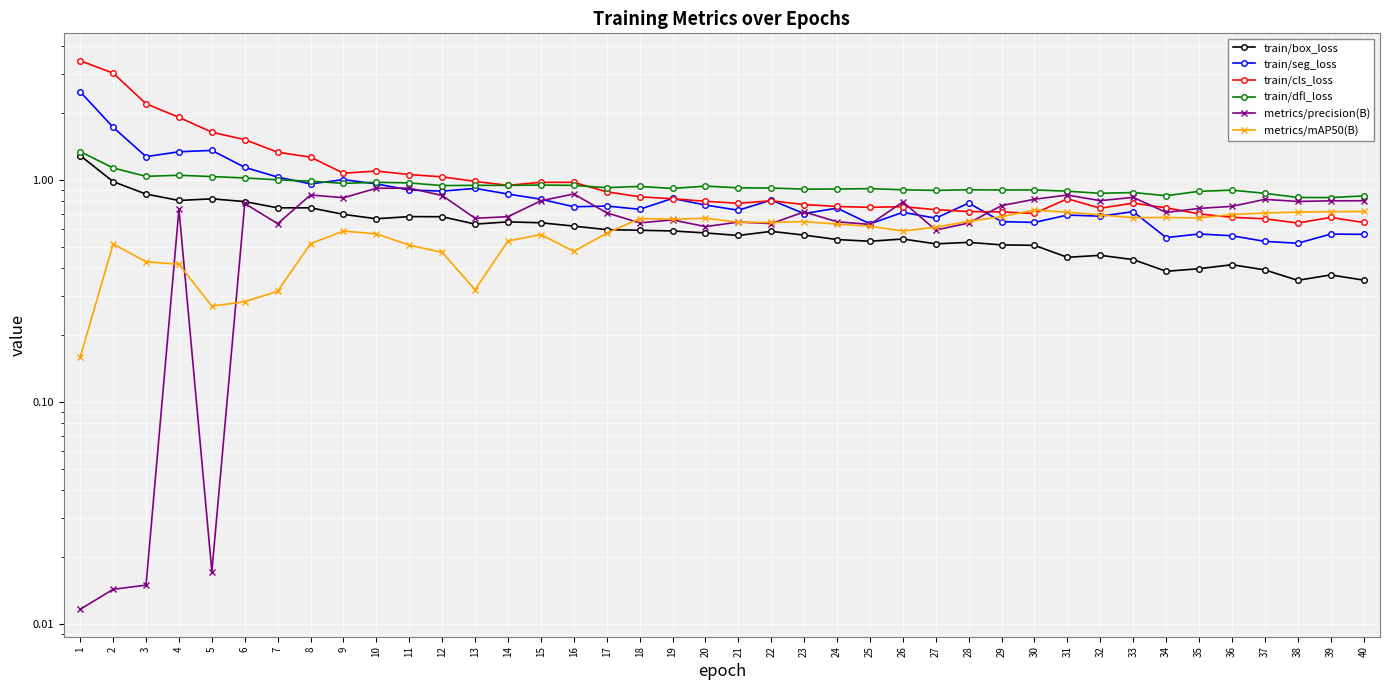

How many times do metrics/mAP50(B) and metrics/precision(B) cross each other?

9